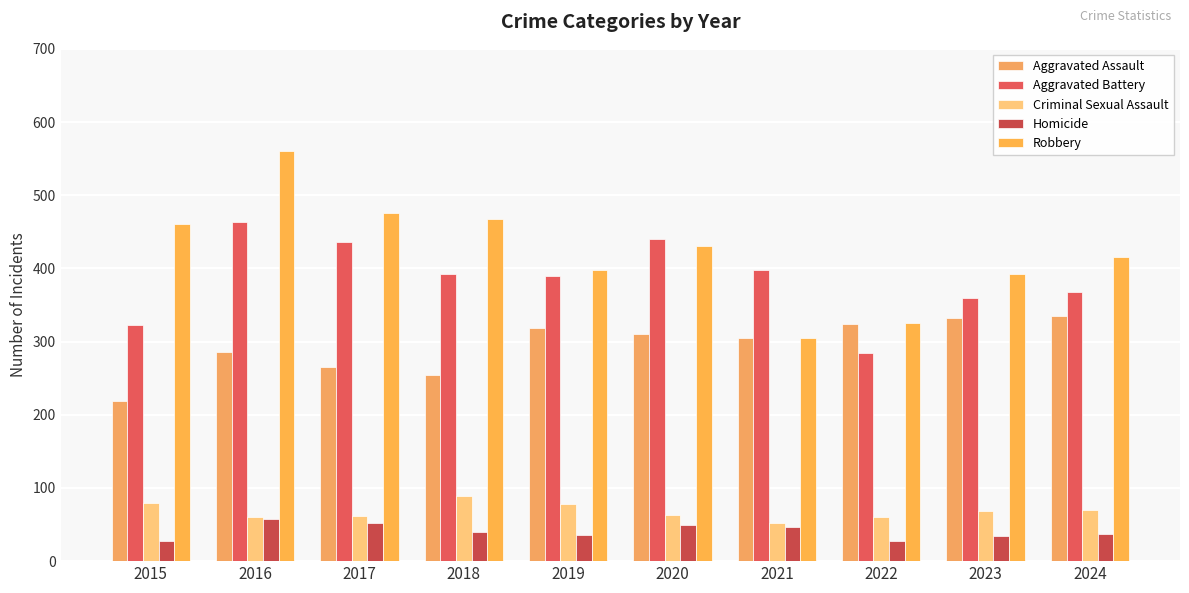

What is the spread (max minus min) of values at 2016?

503